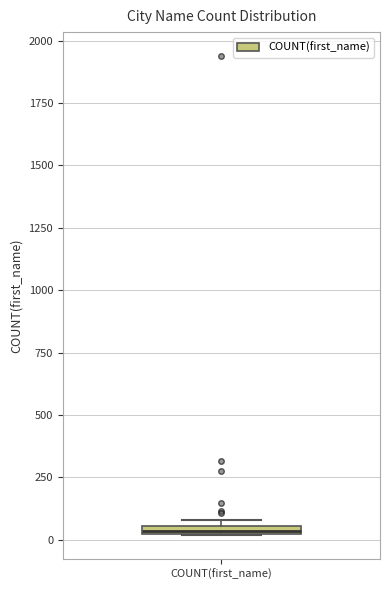

Where is the upper edge of the box for COUNT(first_name) on the y-axis? The values are not printed on the chart, so give them approximately, as read against the axis.

50